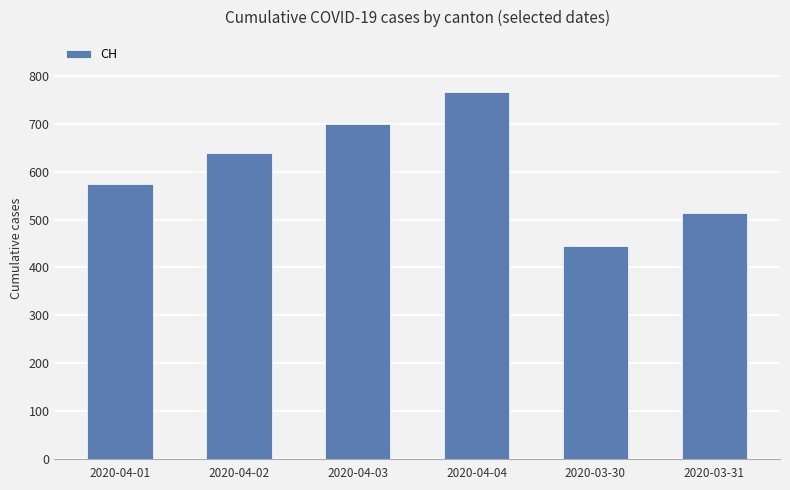

What is the average value?

607